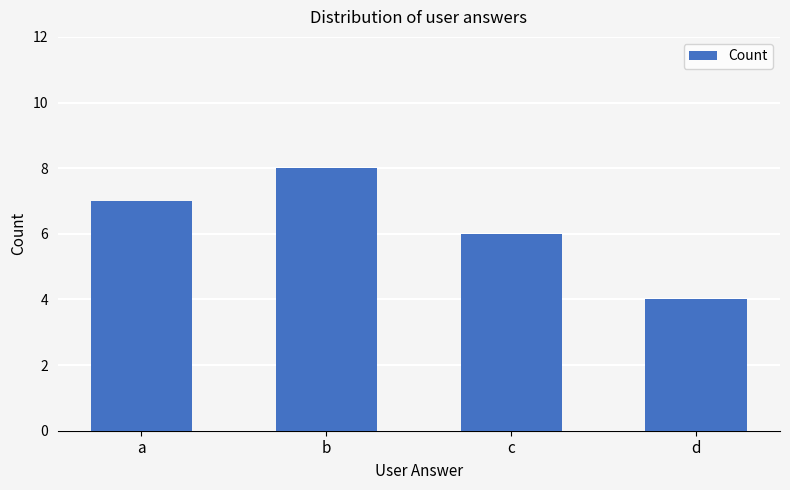

Is it true that the value at a is 2?

False